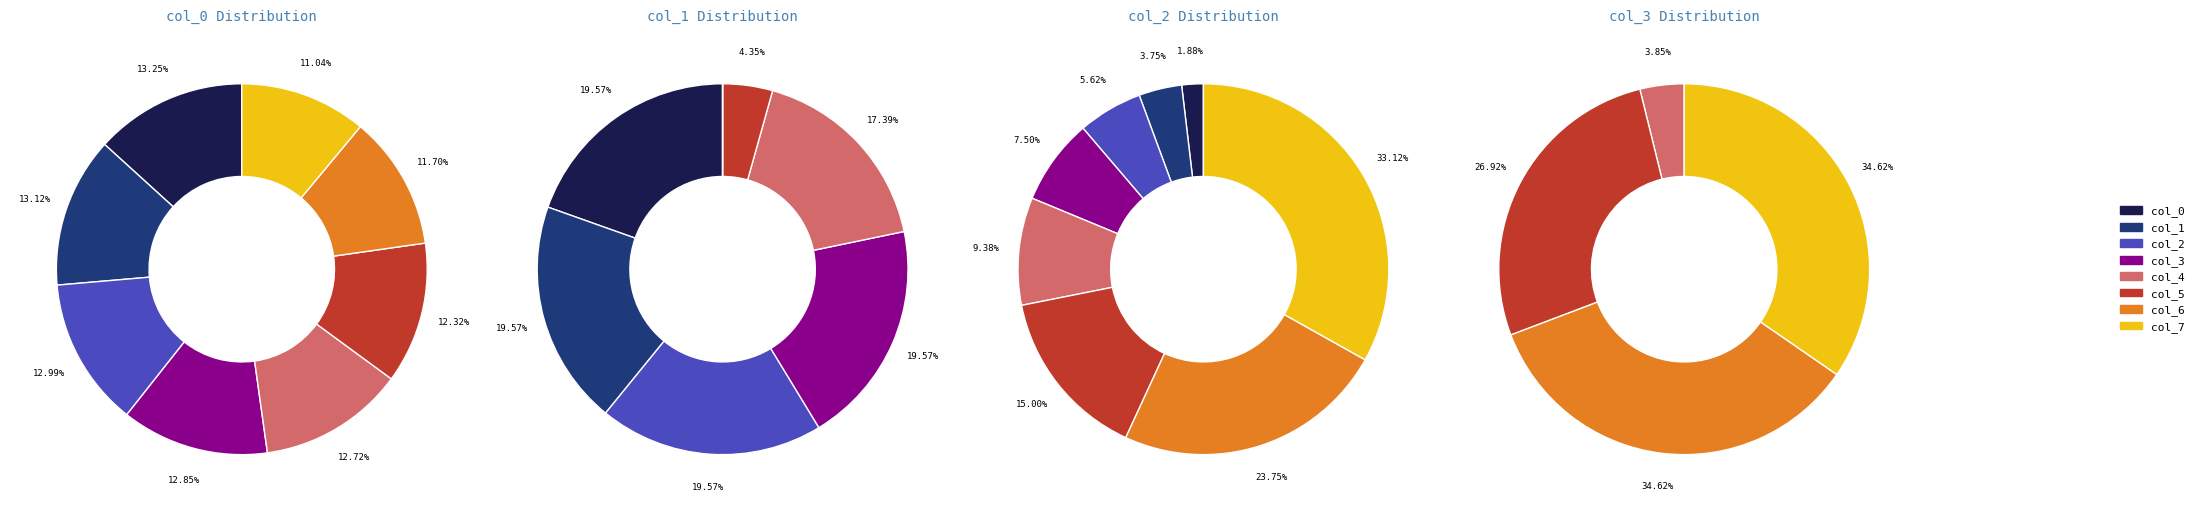

Is there a majority slice in this chart?

No